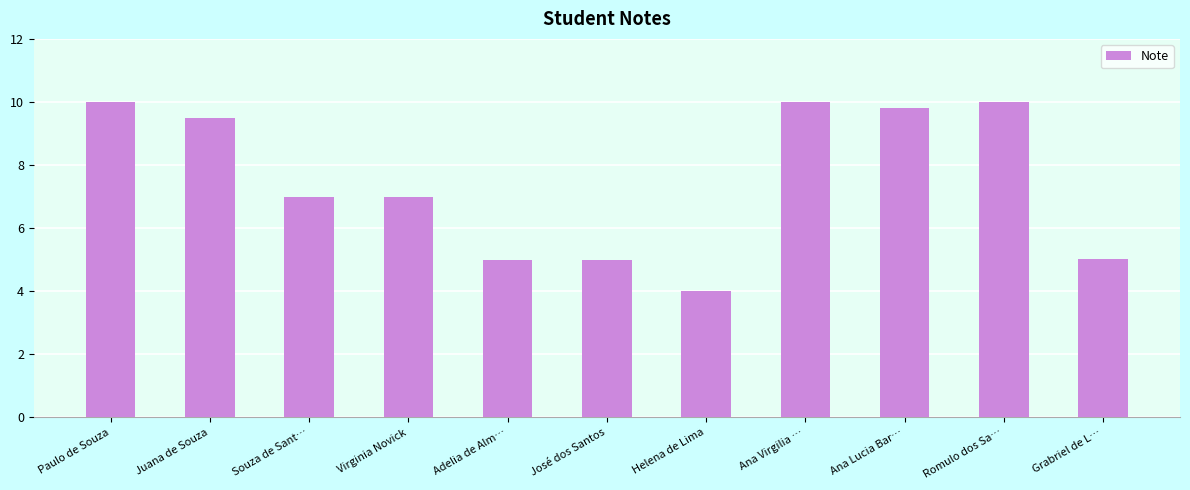

Reading left to right, transcribe all the data shown in this chart.

Paulo de Souza=10.0	Juana de Souza=9.5	Souza de Sant…=7.0	Virginia Novick=7.0	Adelia de Alm…=5.0	José dos Santos=5.0	Helena de Lima=4.0	Ana Virgilia …=10.0	Ana Lucia Bar…=9.8	Romulo dos Sa…=10.0	Grabriel de L…=5.0